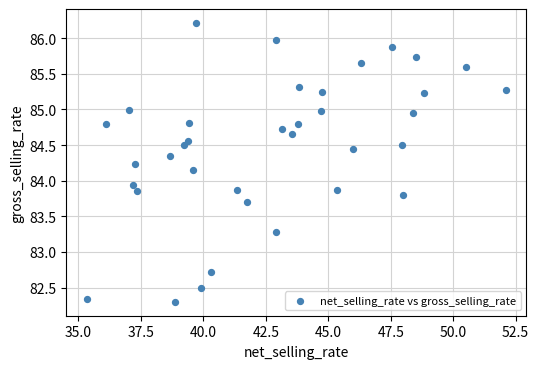

What is the range of Y values (max minus min)?

3.9